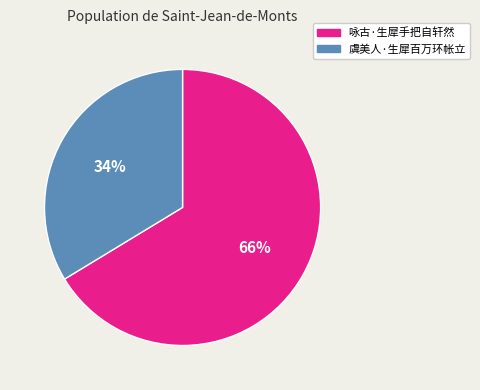

Which has a higher value, 咏古·生犀手把自轩然 or 虞美人·生犀百万环帐立?

咏古·生犀手把自轩然